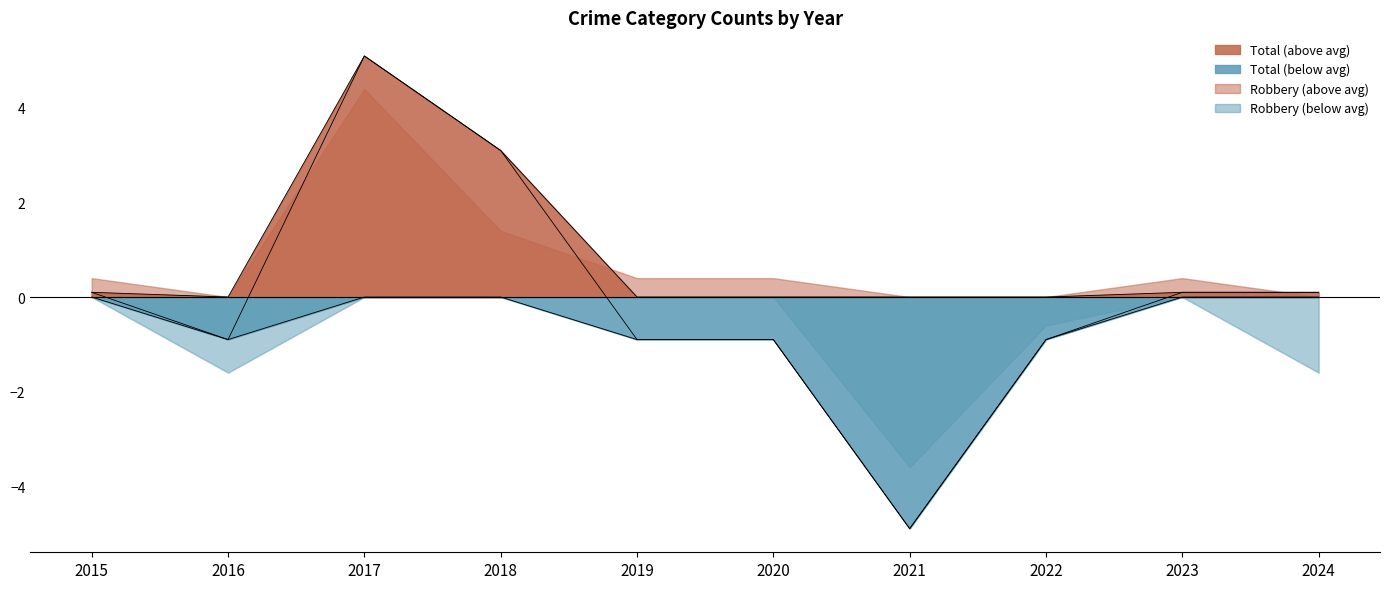

At which category does the chart reach its peak across all series?

2017